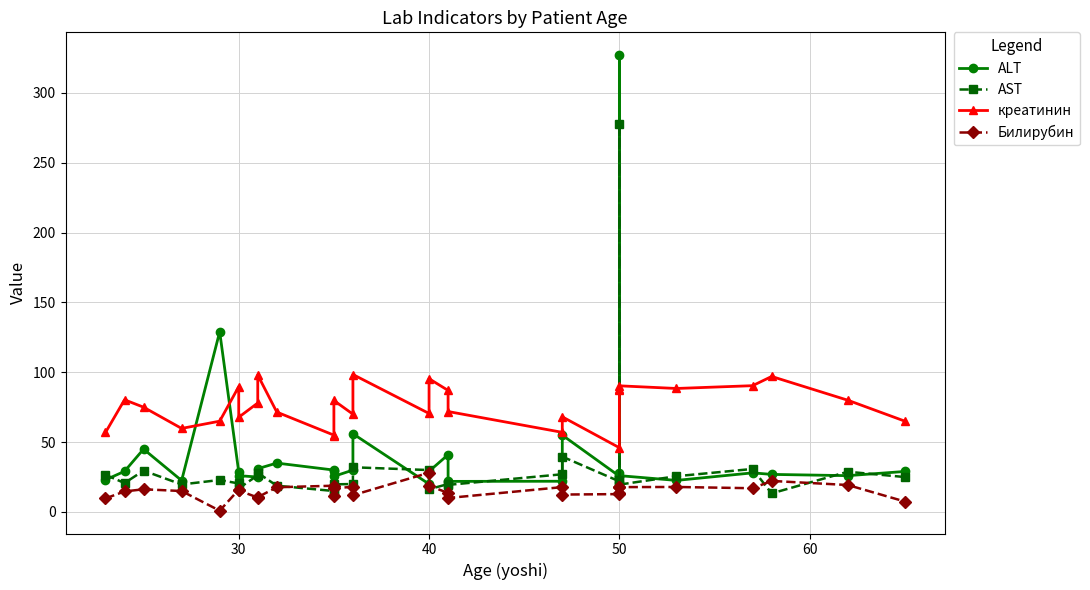

Count the number of data series in this chart.

4